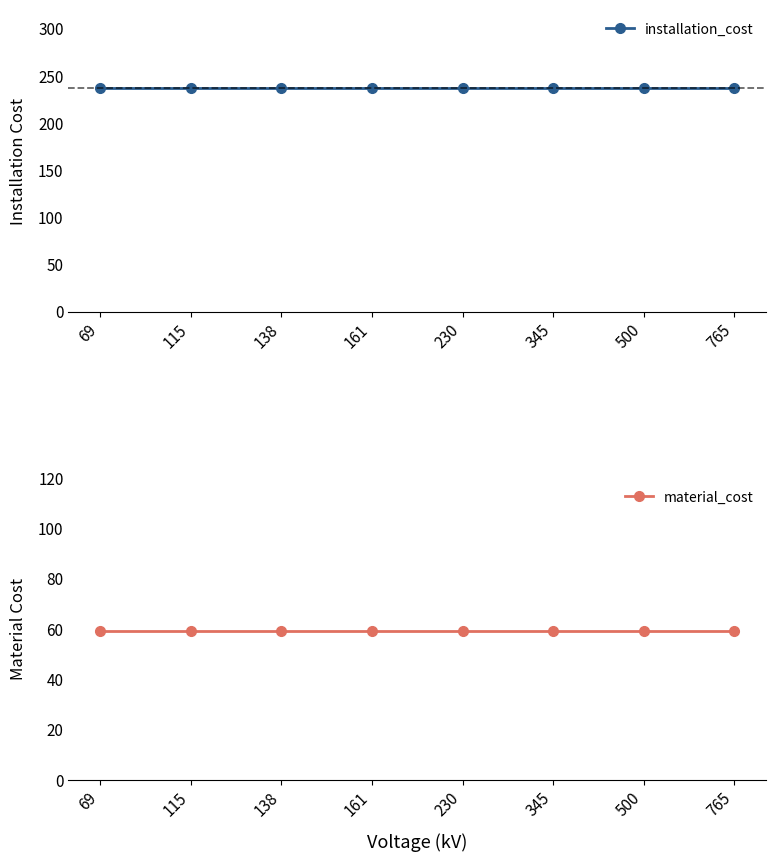

Where is installation_cost nearest to the value 237?

69